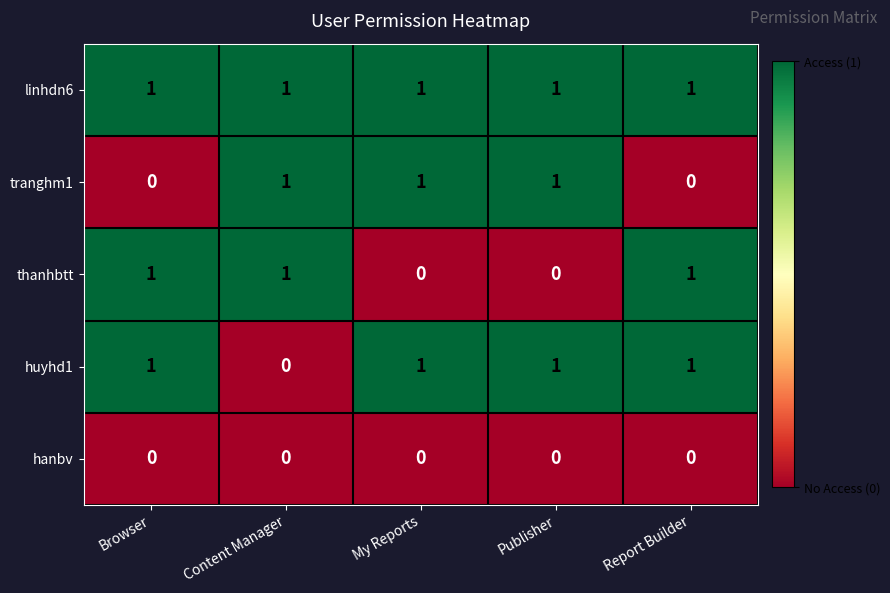

Is it true that thanhbtt equals 2 at Content Manager?

False